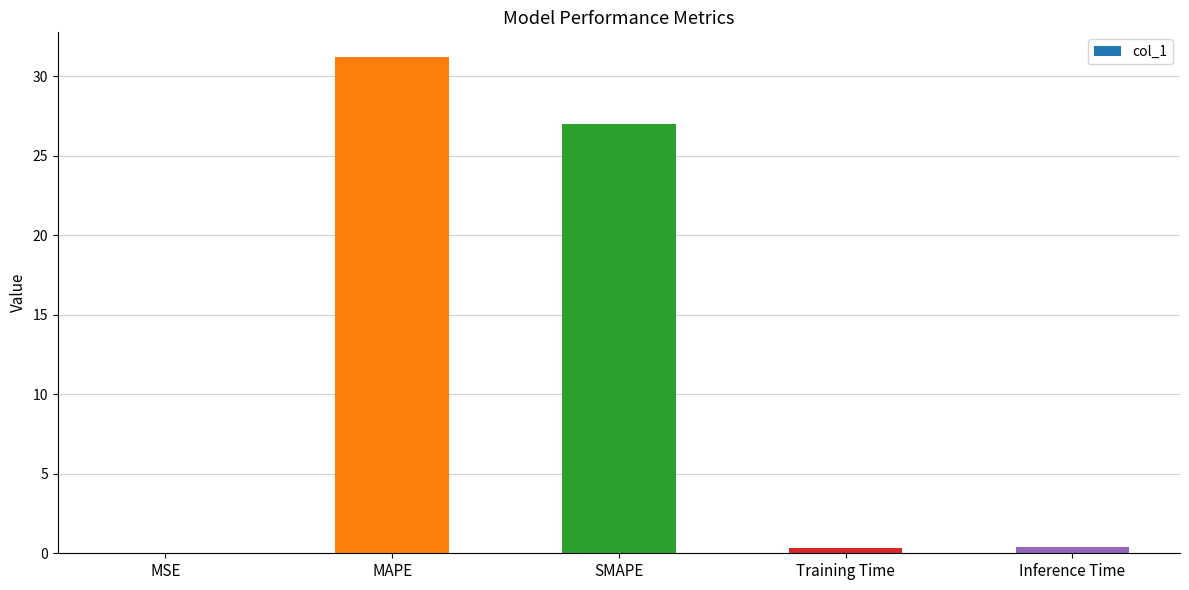

What is the sum of the values at MAPE and SMAPE?

58.2